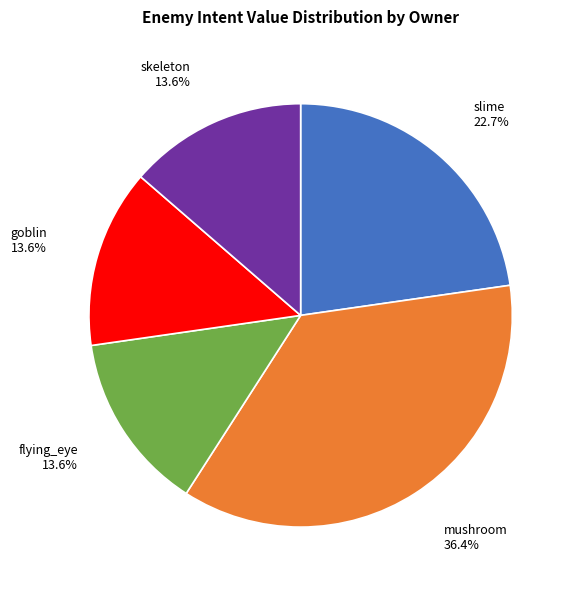

Is there any slice that represents more than half of the pie?

No